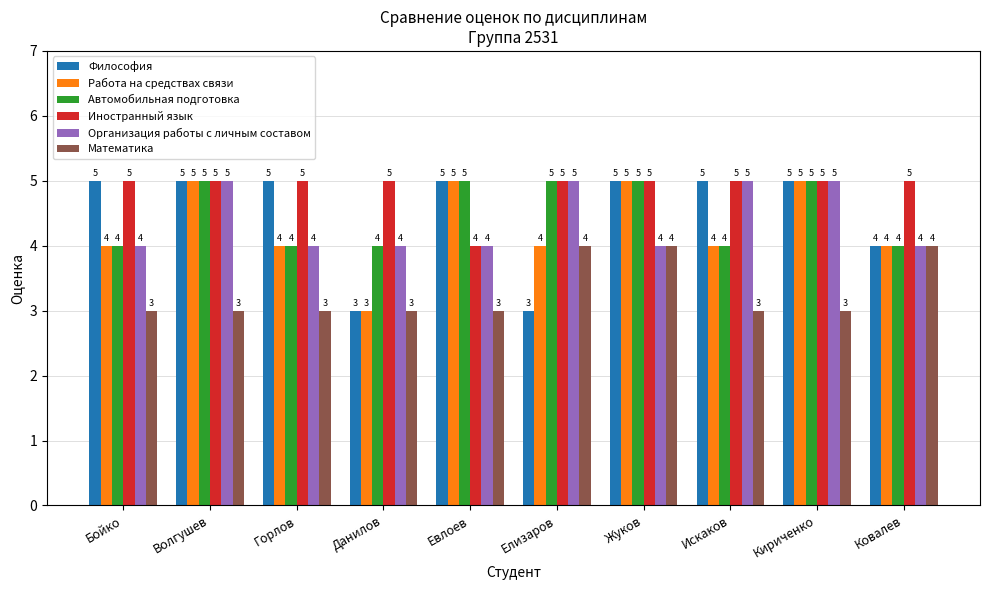

What is the label of the 5th bar from the right?

Елизаров